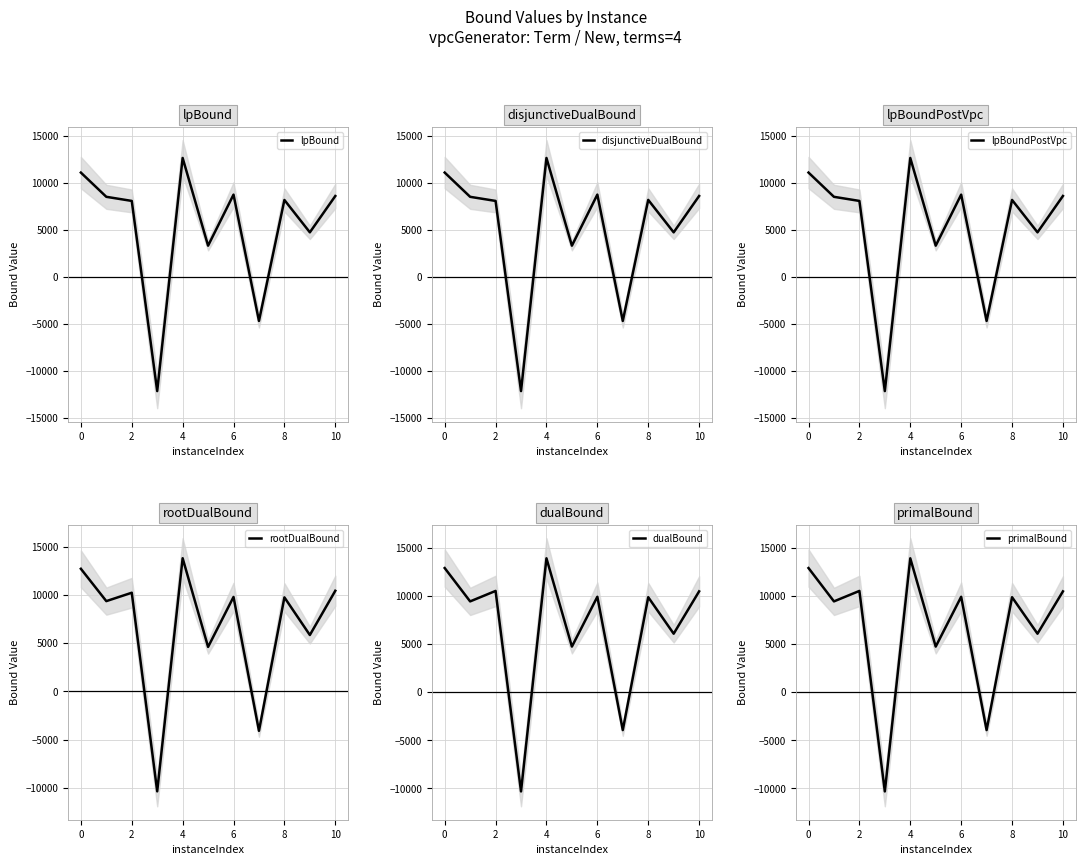

The primalBound series shows 18647.2 at 0. True or false?

False